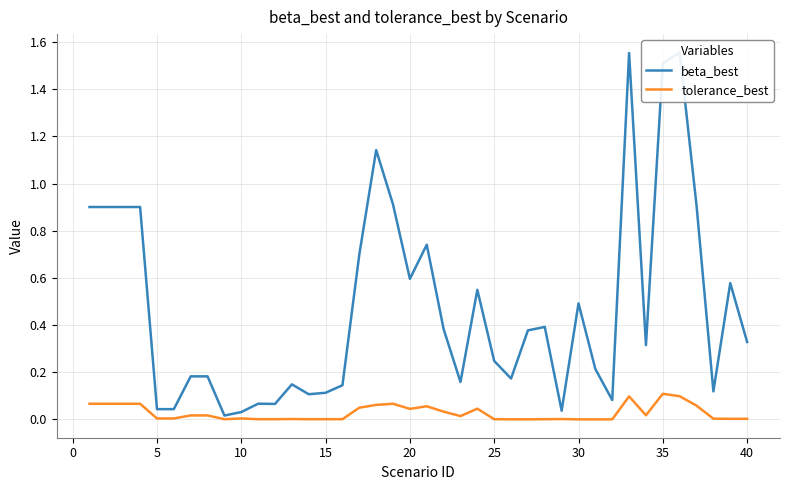

Reading right to left, transcribe all the data shown in this chart.

beta_best: 0.3	0.6	0.1	0.9	1.6	1.5	0.3	1.6	0.1	0.2	0.5	0.0	0.4	0.4	0.2	0.2	0.5	0.2	0.4	0.7	0.6	0.9	1.1	0.7	0.1	0.1	0.1	0.1	0.1	0.1	0.0	0.0	0.2	0.2	0.0	0.0	0.9	0.9	0.9	0.9
tolerance_best: 0.0	0.0	0.0	0.1	0.1	0.1	0.0	0.1	0.0	0.0	0.0	0.0	0.0	0.0	0.0	0.0	0.0	0.0	0.0	0.1	0.0	0.1	0.1	0.1	0.0	0.0	0.0	0.0	0.0	0.0	0.0	0.0	0.0	0.0	0.0	0.0	0.1	0.1	0.1	0.1